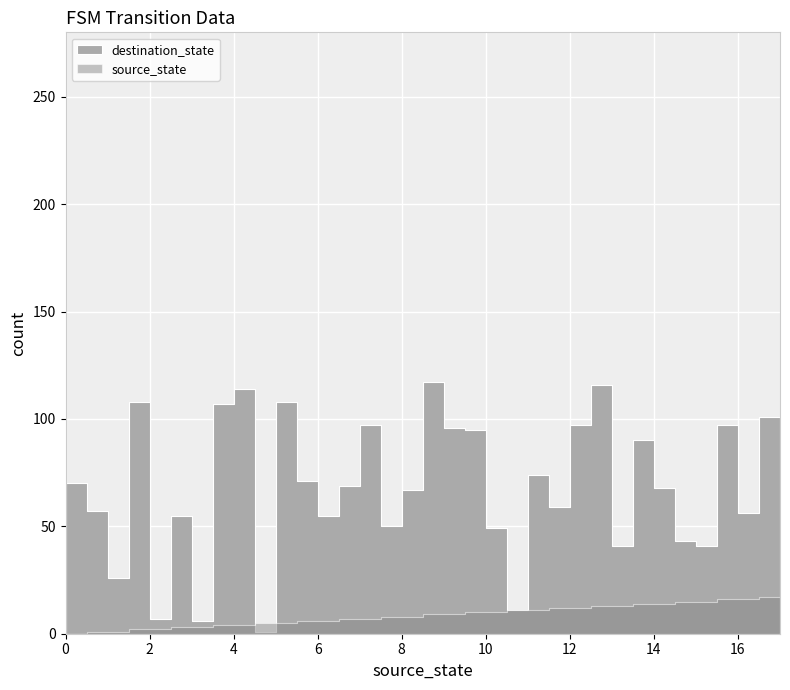

Which series changed the most between 1 and 16?

destination_state